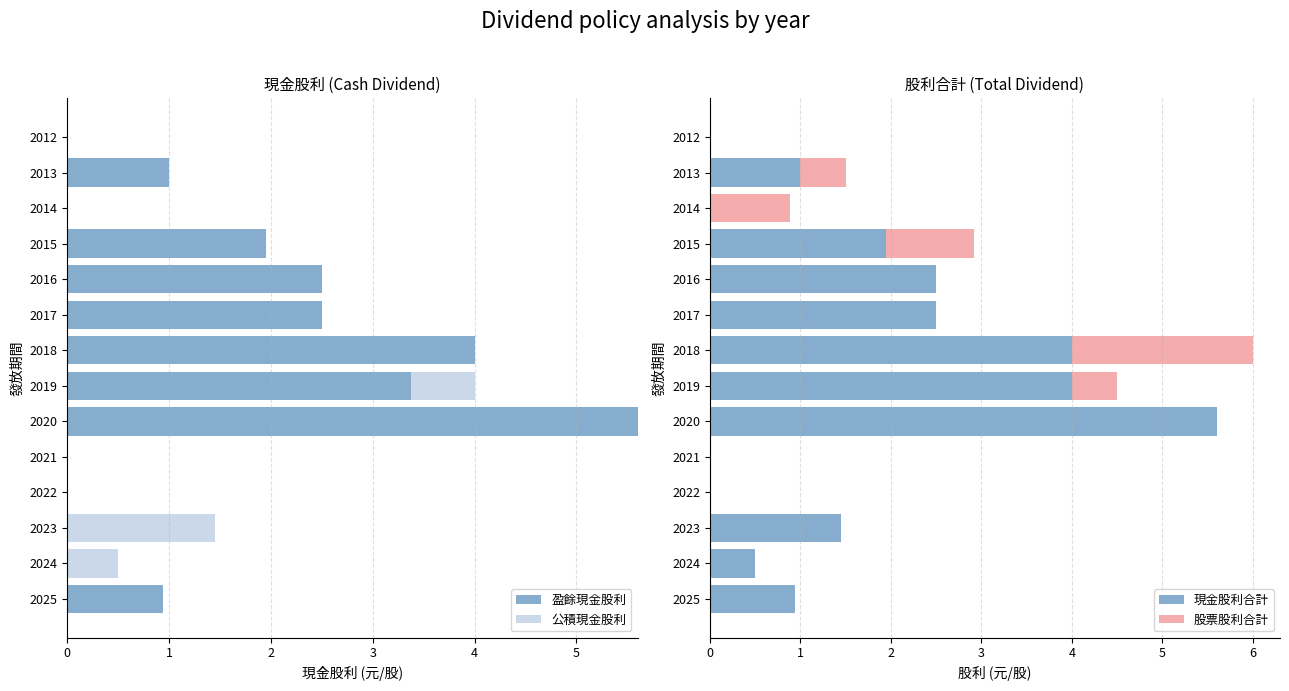

How many values in 現金股利合計 are above zero?

10